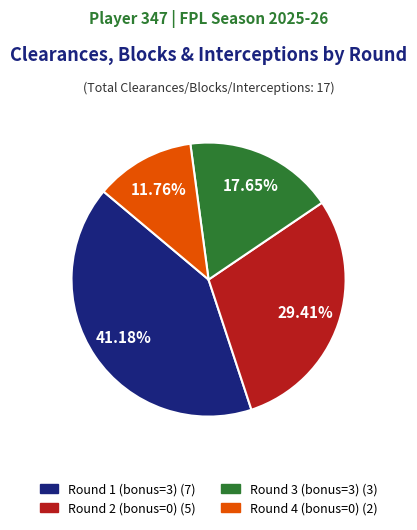

Count the number of slices in the pie.

4